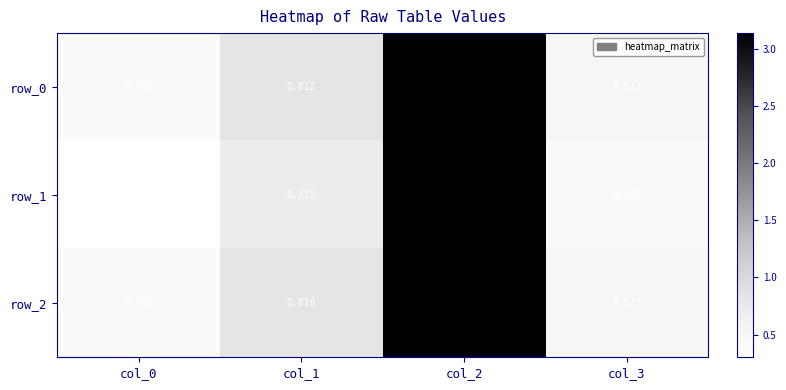

Is the value of row_1 at col_0 greater than the value of row_2 at col_1?

No